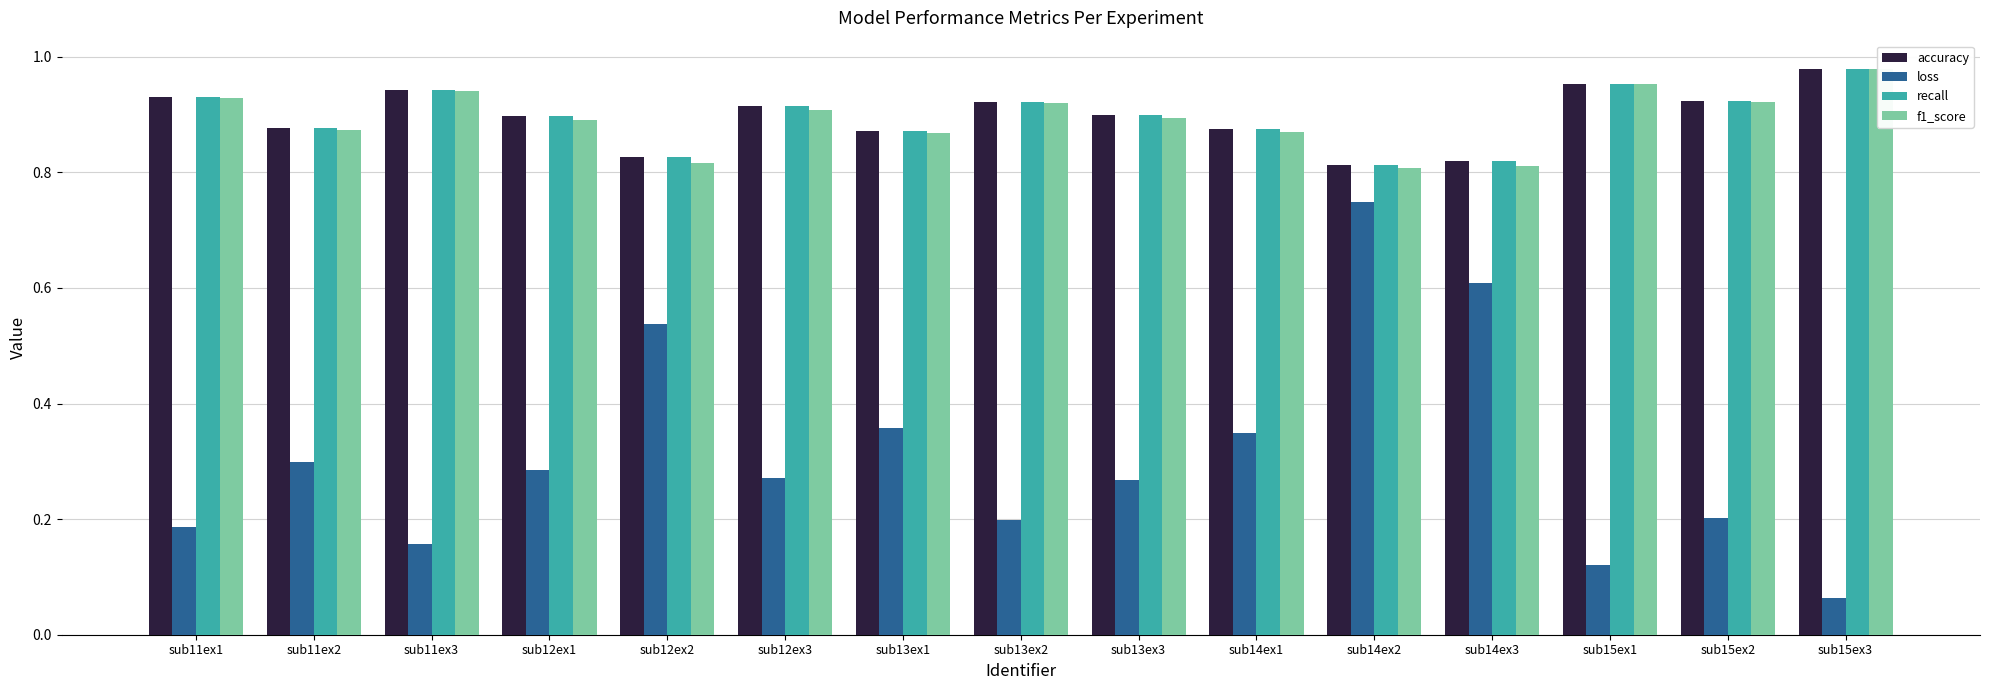

What is the approximate value of loss at sub13ex2?

0.2